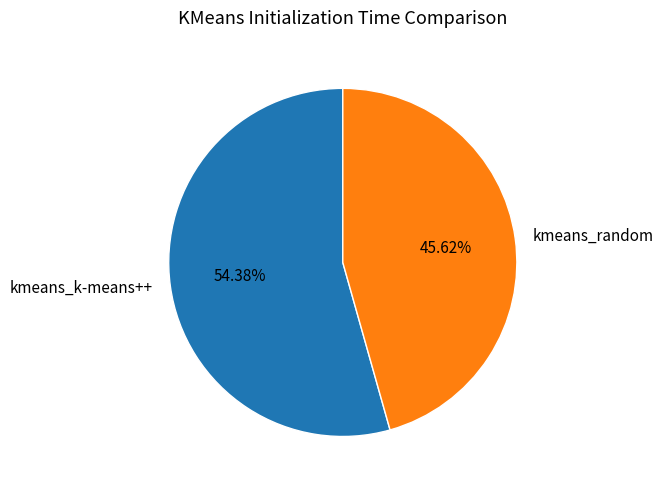

Count the number of slices in the pie.

2